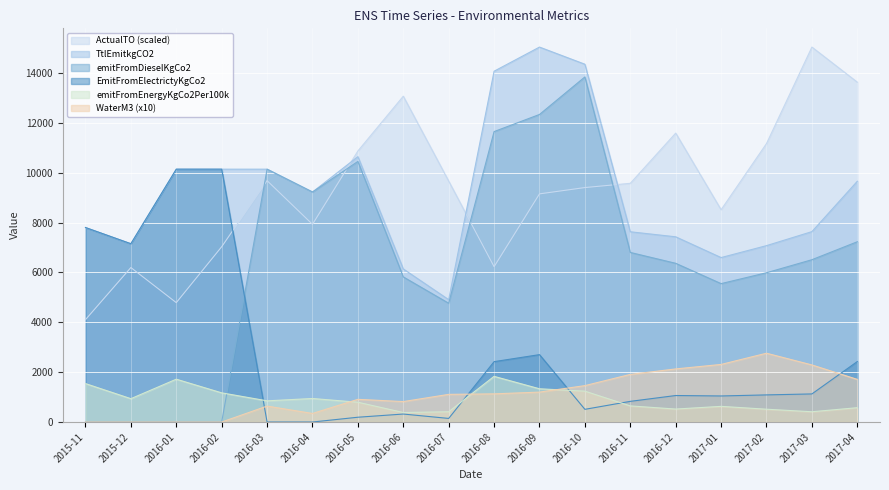

How many times do emitFromDieselKgCo2 and emitFromEnergyKgCo2Per100k cross each other?

1